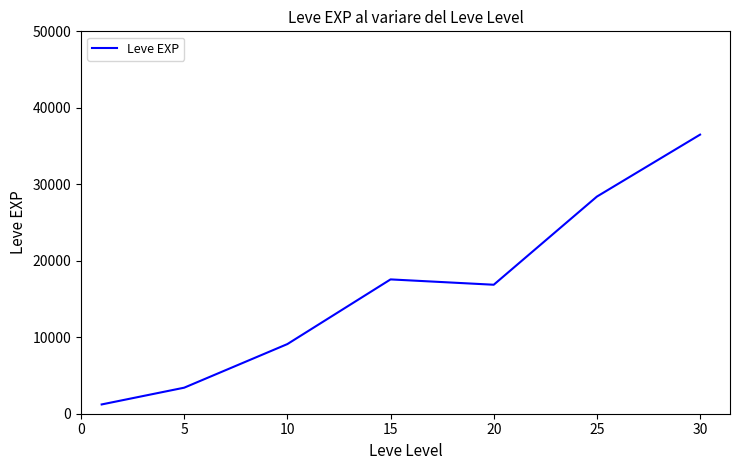

Reading left to right, list all the values displayed in this chart.

1213.3	3405.0	9106.7	17563.3	16865.0	28393.3	36492.5